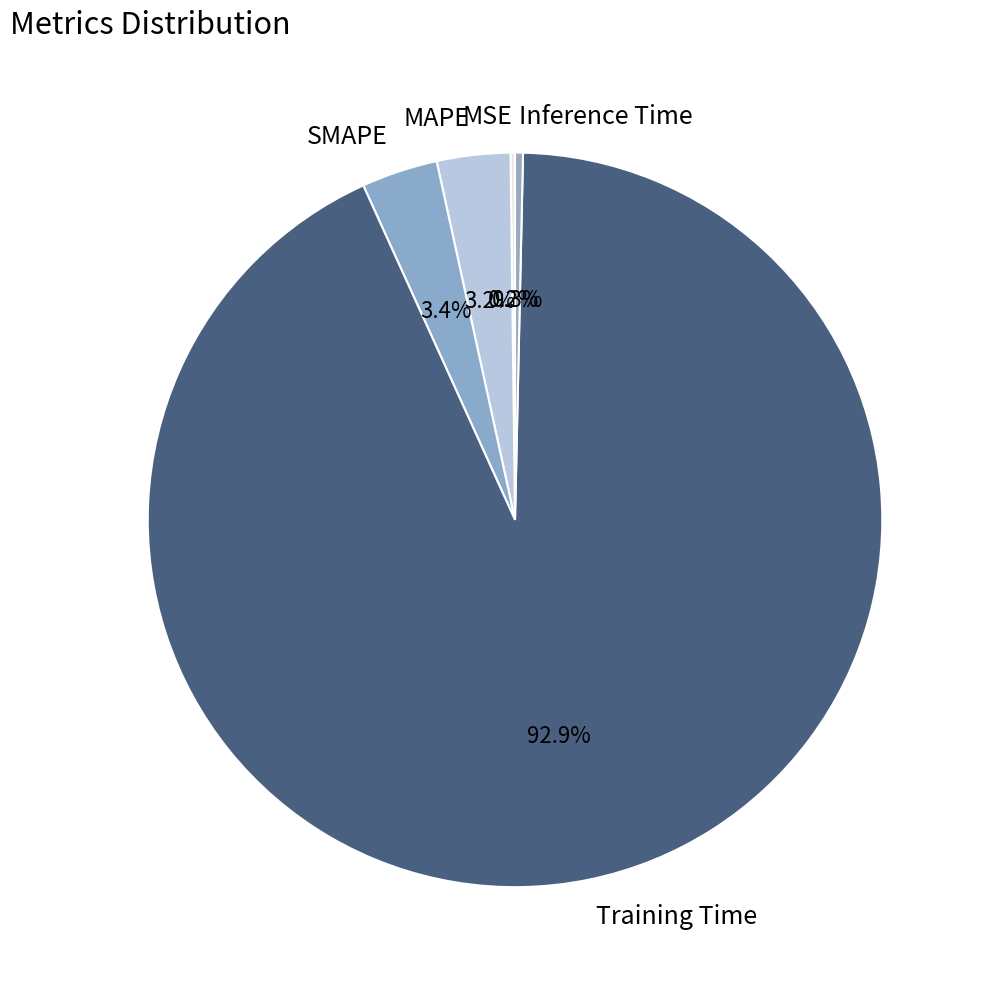

True or false: Inference Time accounts for 0% of the total.

True